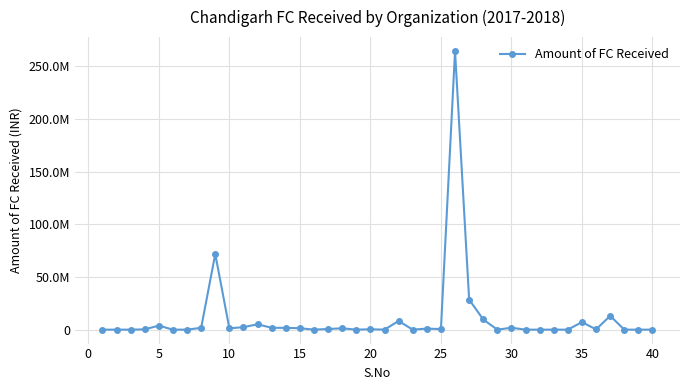

How many points are higher than both their immediate neighbors (excluding endpoints)?

11